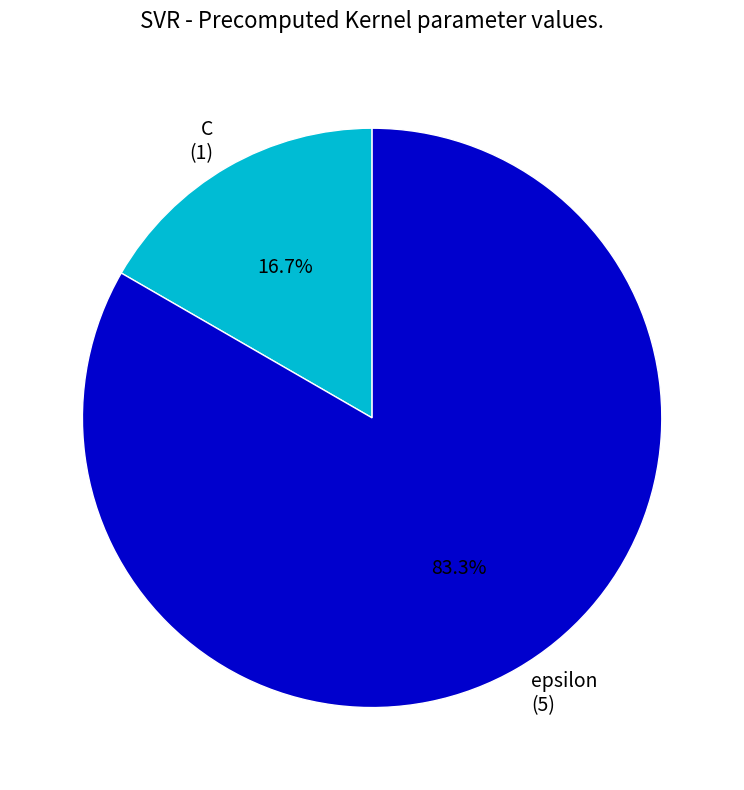

How much of the chart is everything except epsilon?

16.7%